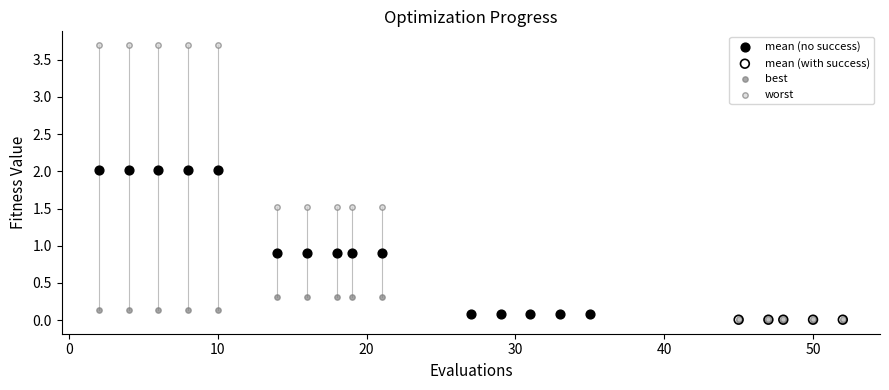

Which series reaches the maximum Y coordinate?

worst